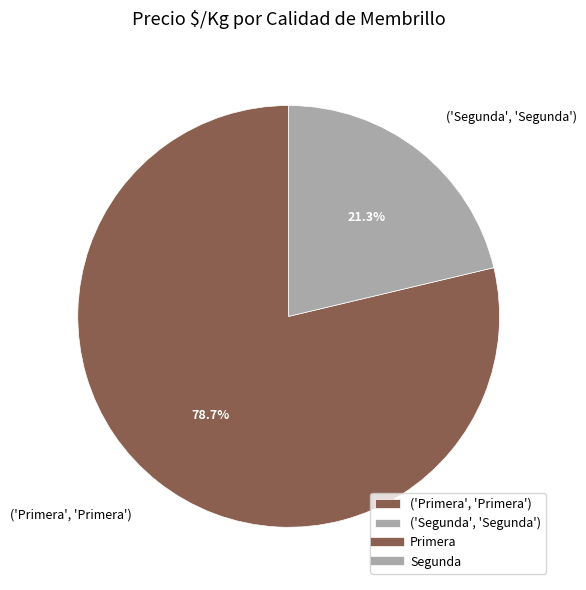

Between ('Segunda', 'Segunda') and ('Primera', 'Primera'), which is larger?

('Primera', 'Primera')